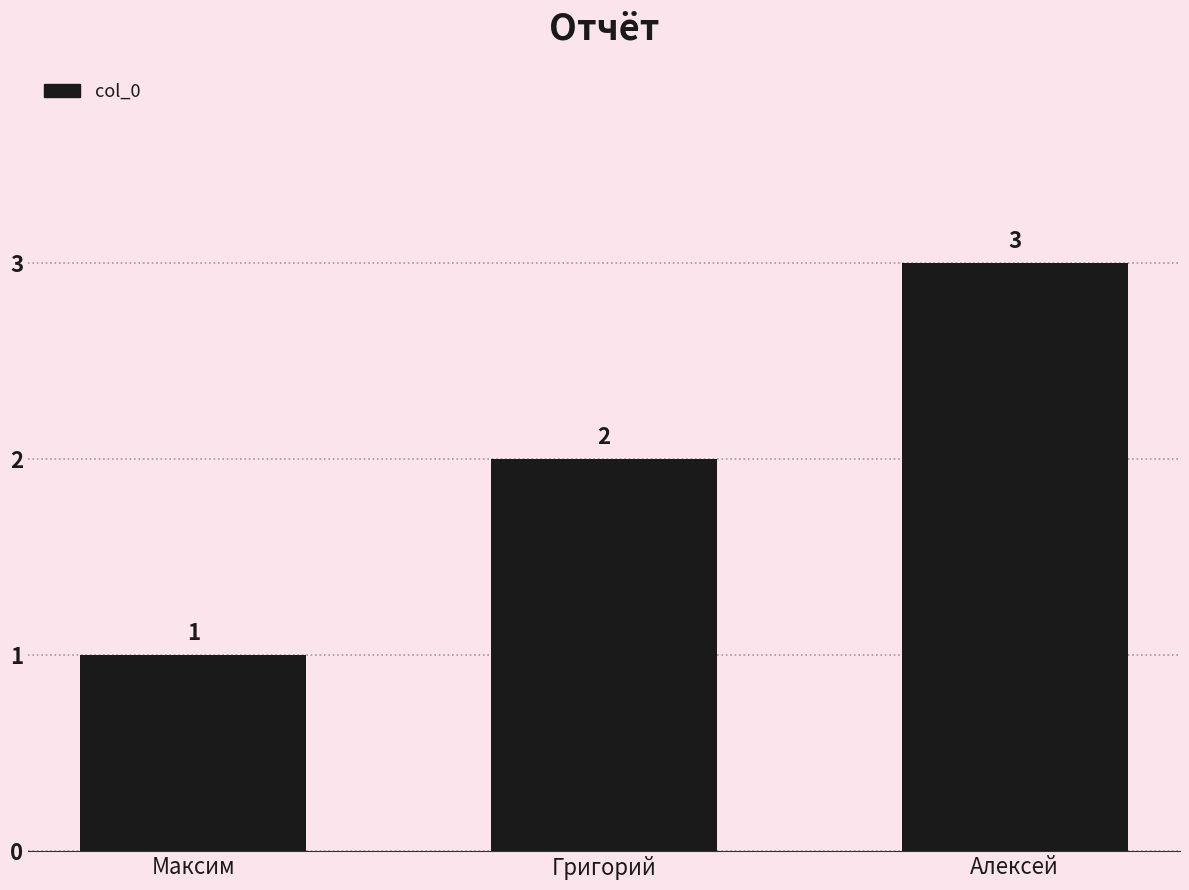

List the labels in order of value, smallest first.

Максим, Григорий, Алексей